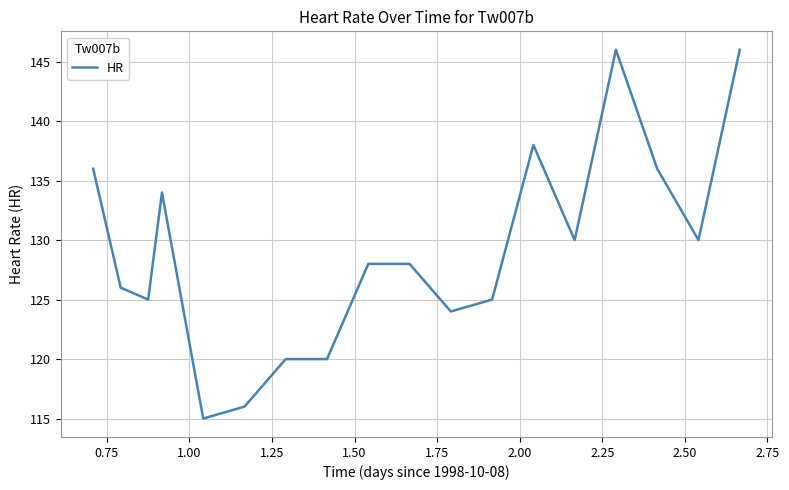

Count the number of data series in this chart.

1